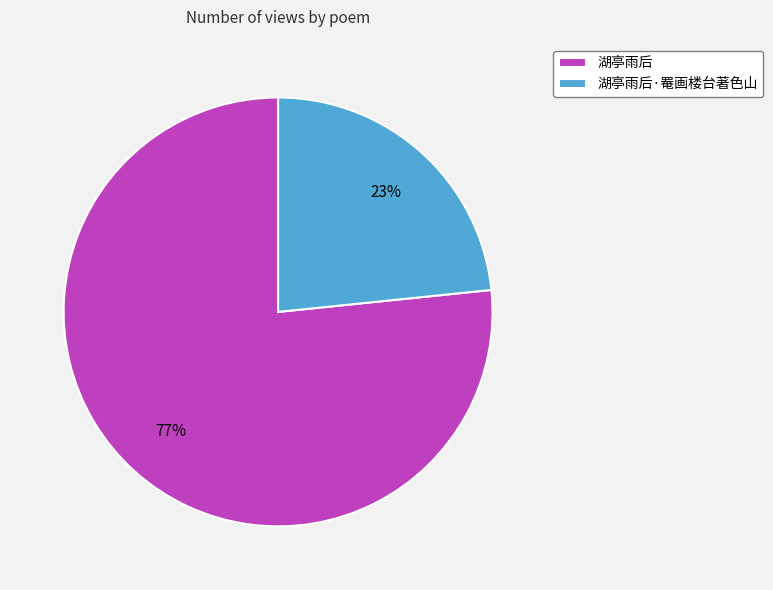

Which category has the biggest portion of the pie?

湖亭雨后